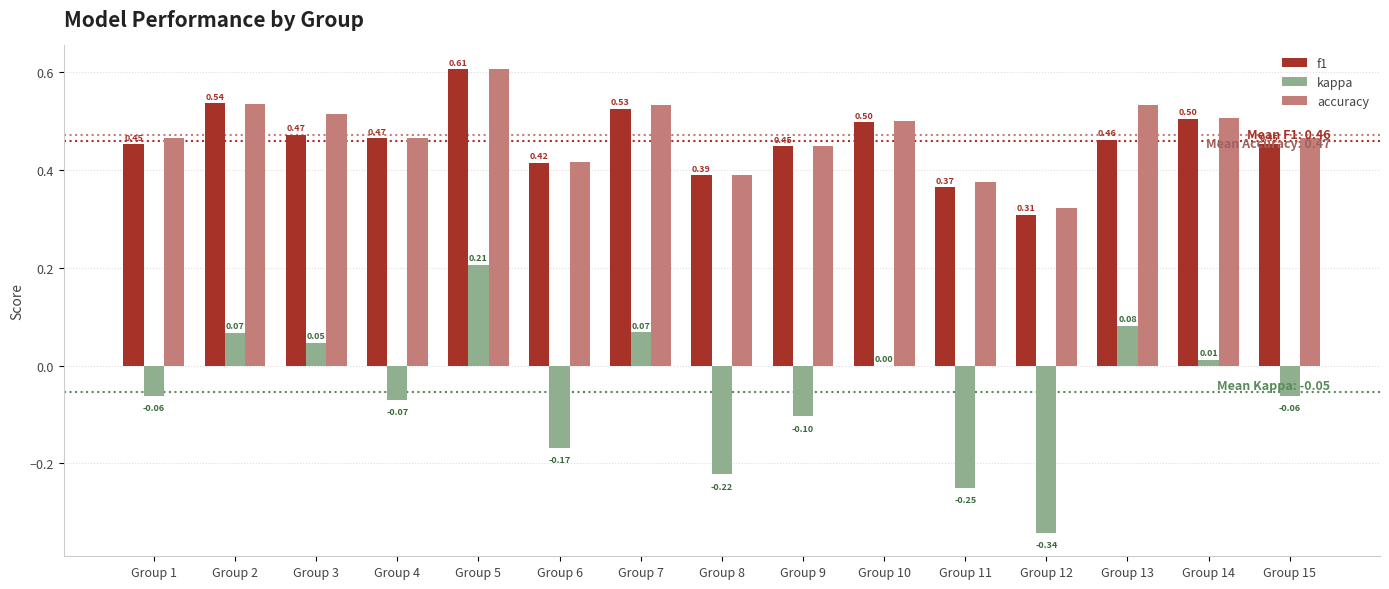

What is the sum of all kappa values?

-0.8